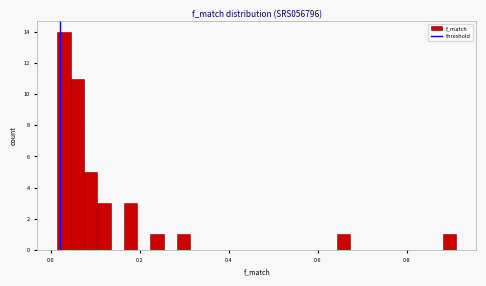

Read against the x-axis, roughly where is the centre of the tallest bar?

0.02